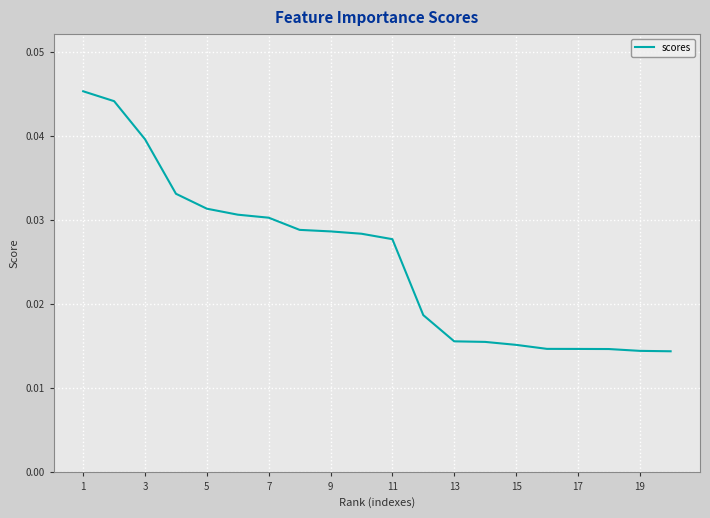

Does the chart have visible grid lines?

Yes